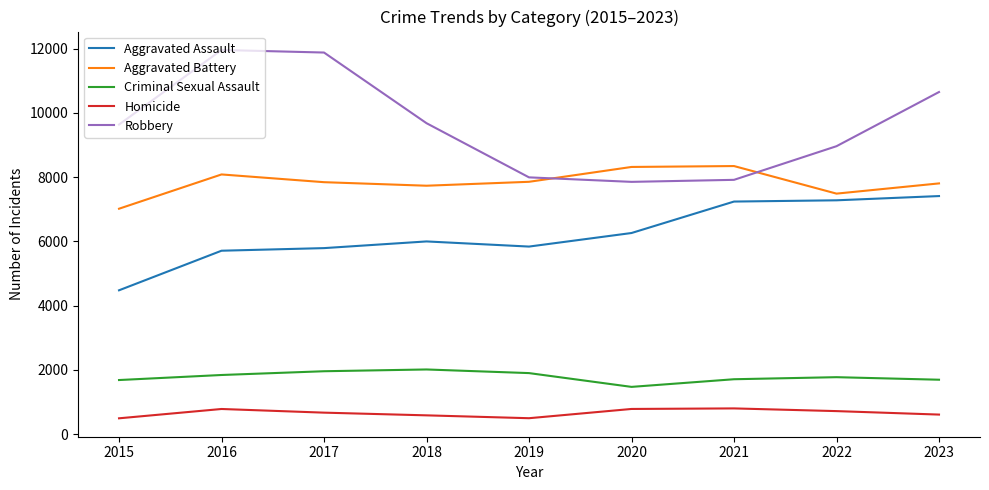

What is the difference between the highest and lowest values at 2017?

11208